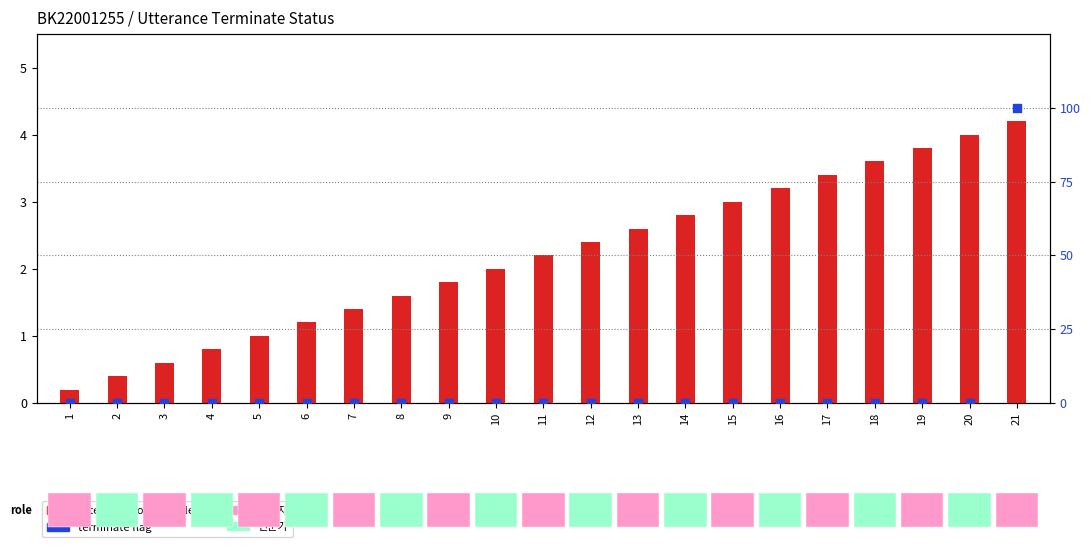

Which series reaches the minimum Y coordinate?

terminate (0 or 100%)